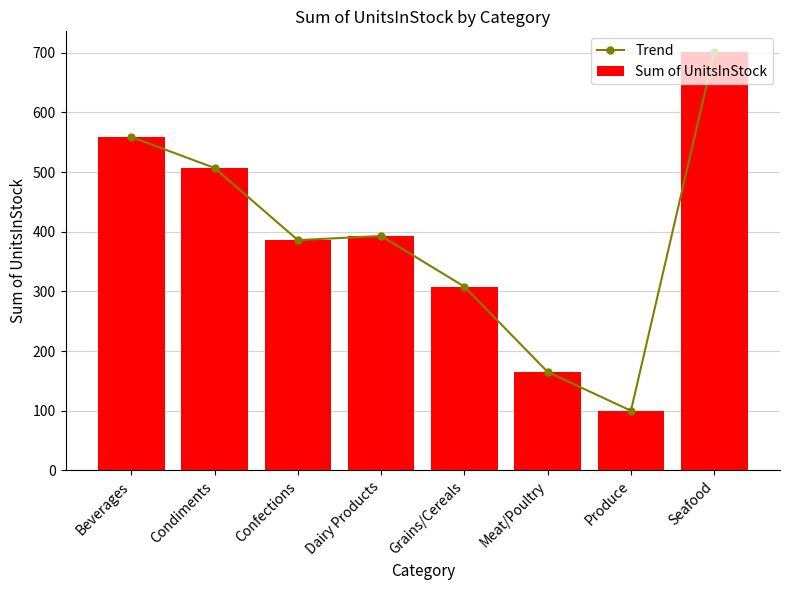

Rank the series at Confections from lowest to highest value.

Trend, Sum of UnitsInStock